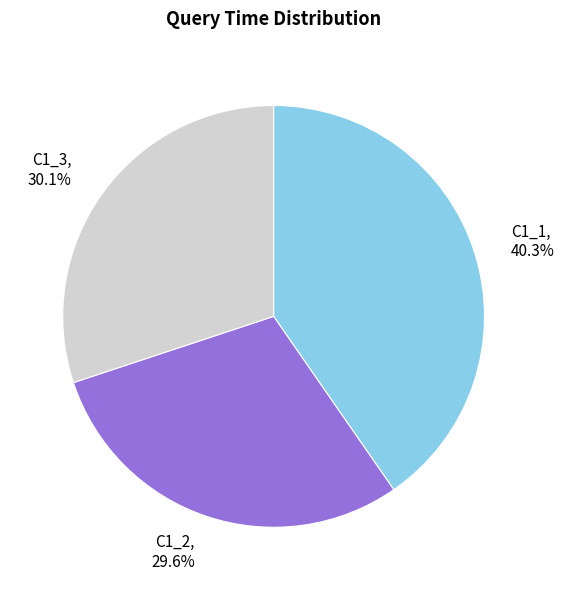

Is the sum of C1_2 and C1_1 greater than half?

Yes